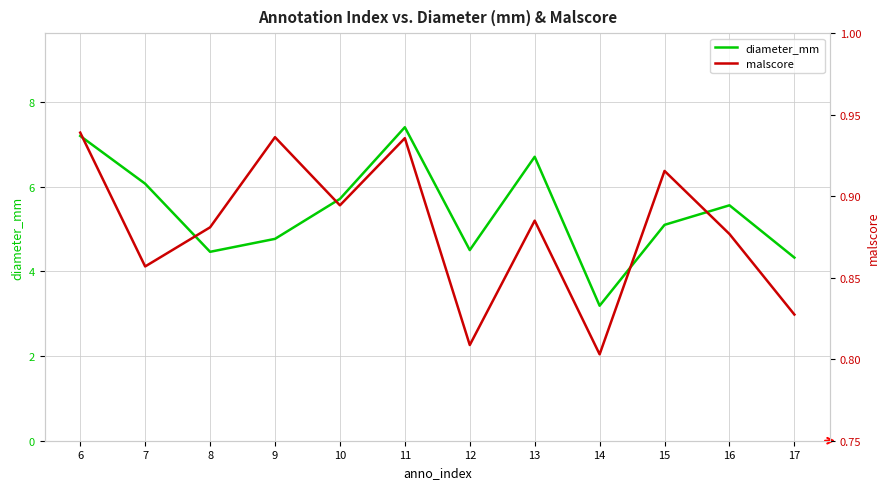

Which category has the highest value in the malscore series?

6